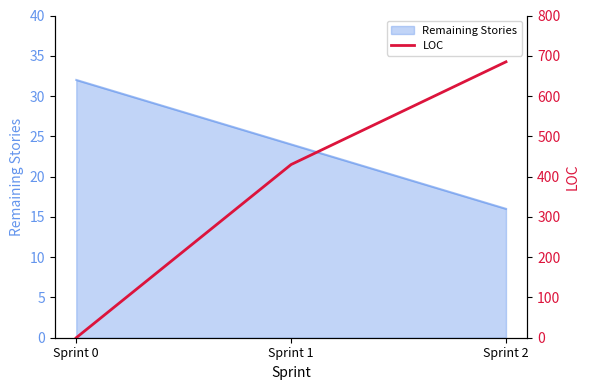

Is it true that Remaining Stories equals 9 at Sprint 1?

False